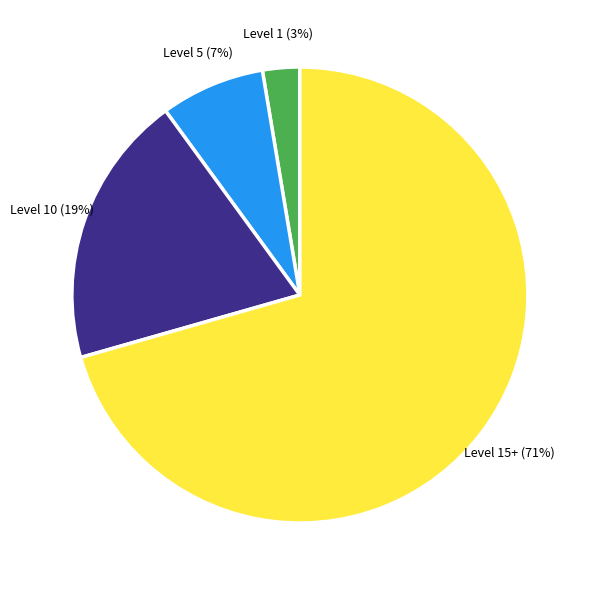

True or false: Level 5 accounts for 7% of the total.

True